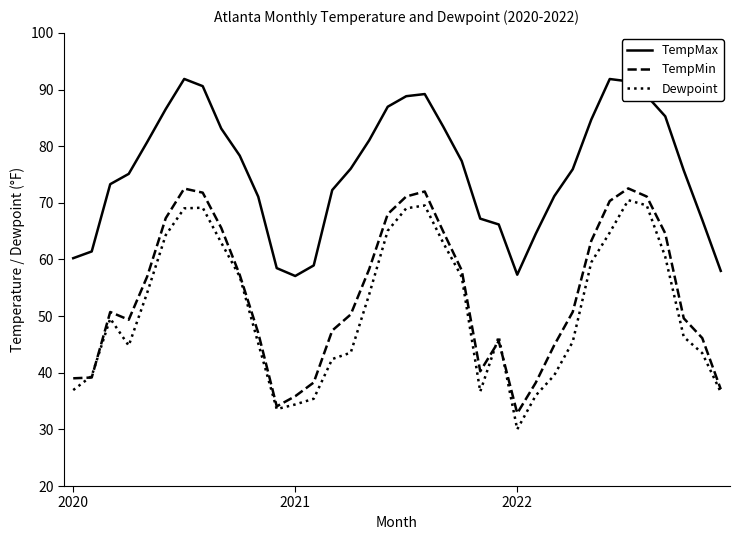

What is the highest value of the Dewpoint series?

70.5